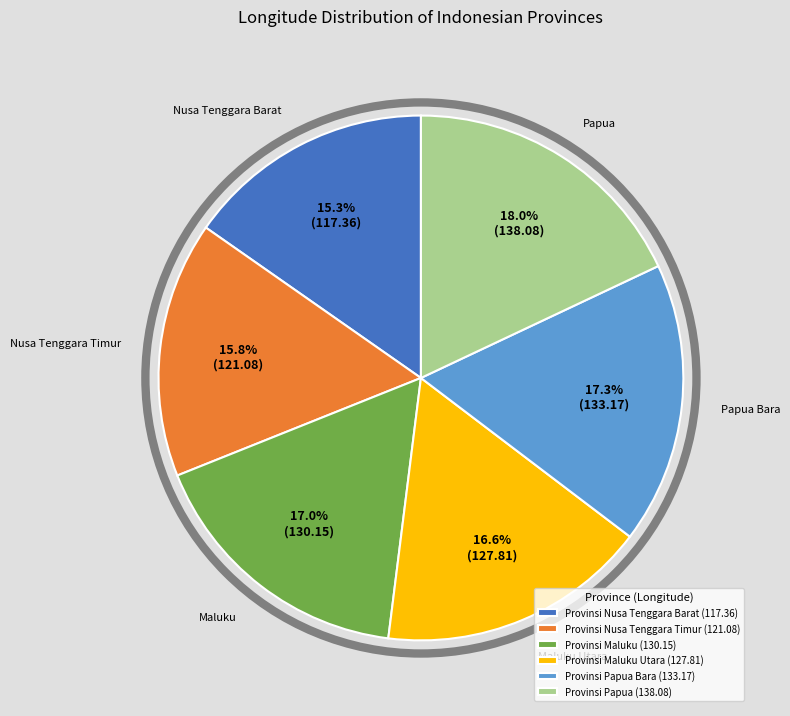

Does Provinsi Maluku Utara (127.81) account for over 50% of the chart?

No